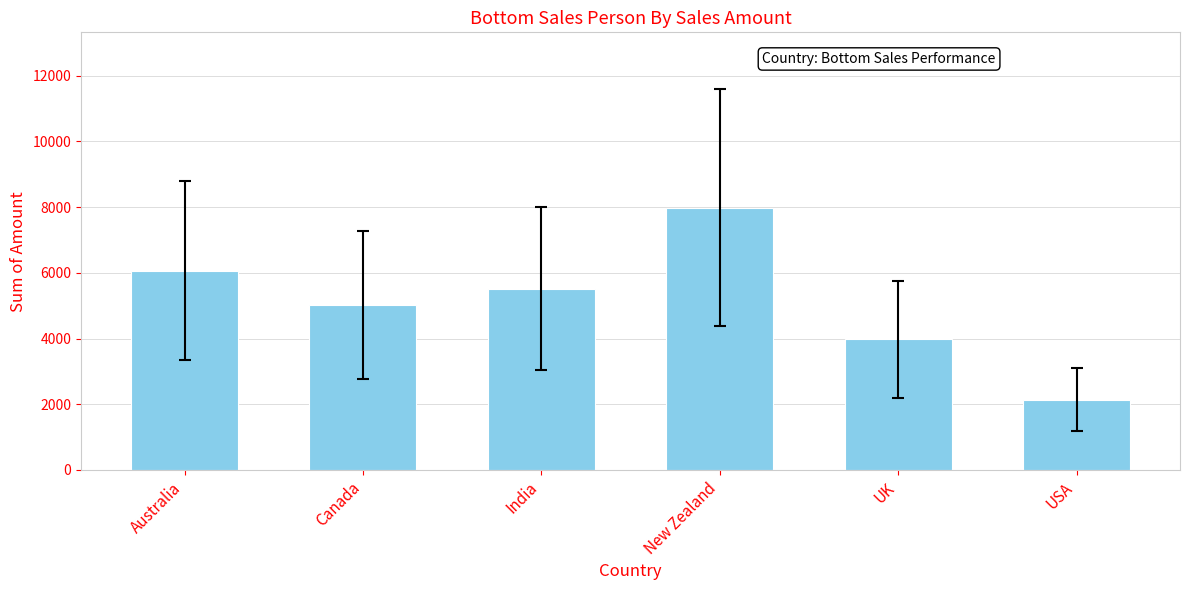

How many bars are there in total?

6